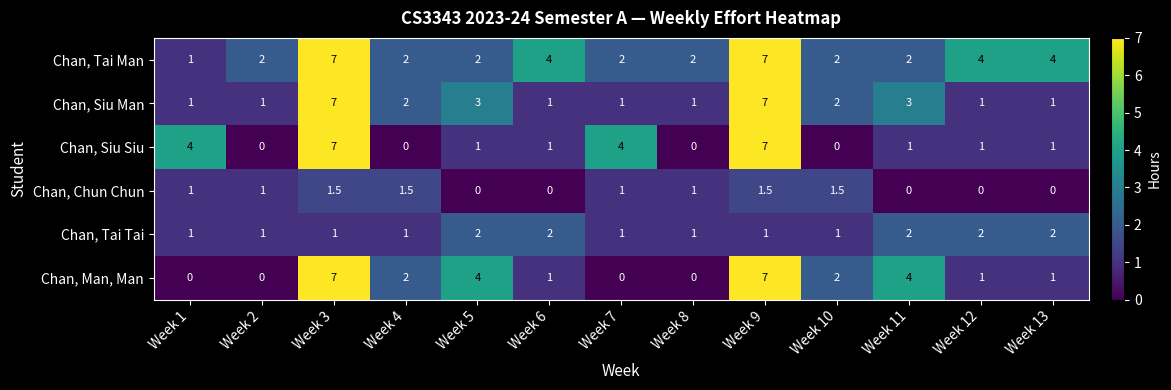

What value does the Chan, Man, Man series have at Week 4?

2.0